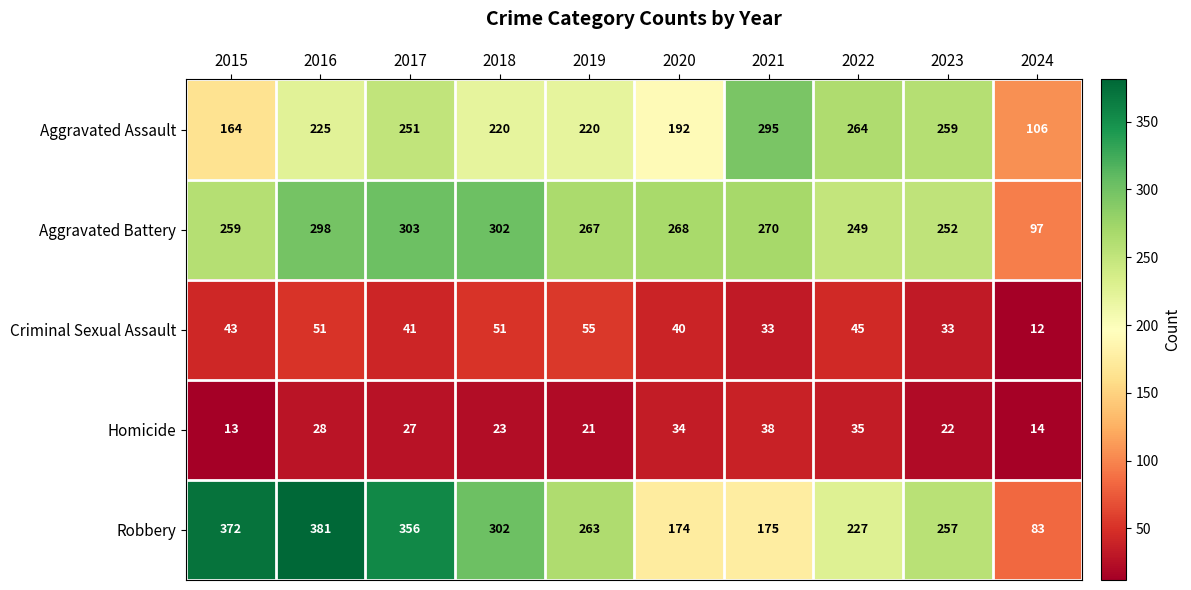

Which category has the highest value across all series?

2016